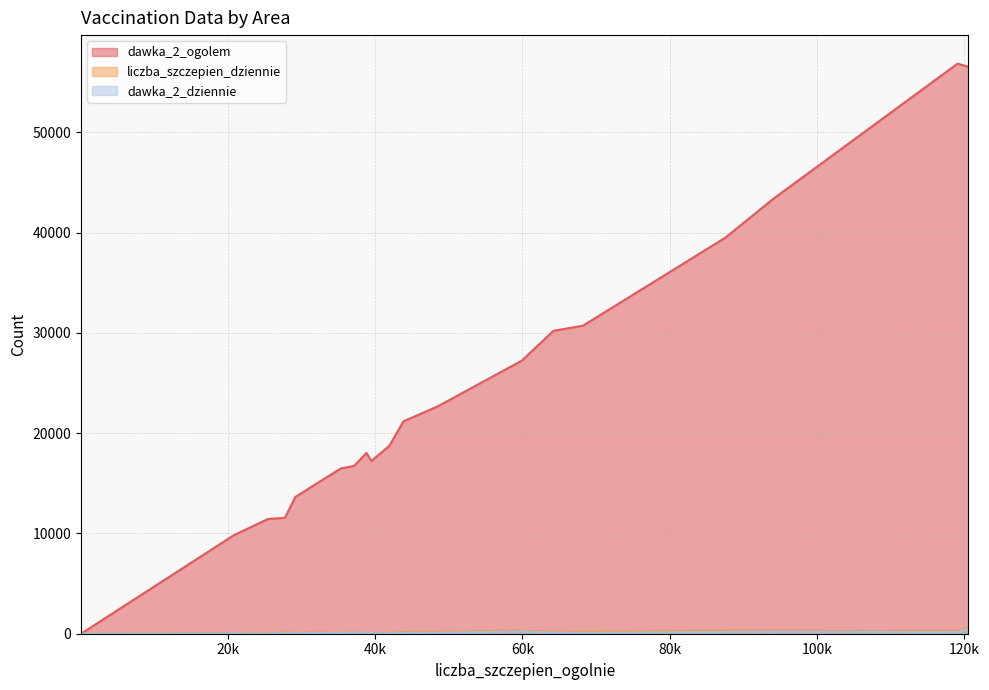

The value of liczba_szczepien_dziennie at 39470 is 34. True or false?

False